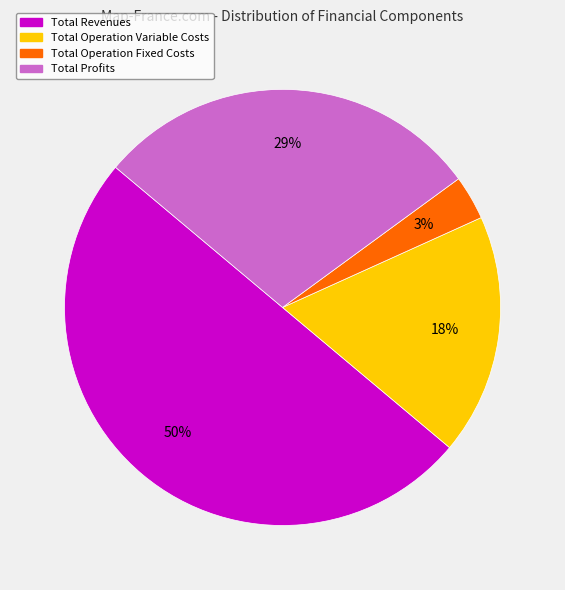

To the nearest percent, what is the difference between the largest and smallest slice percentages?

47%